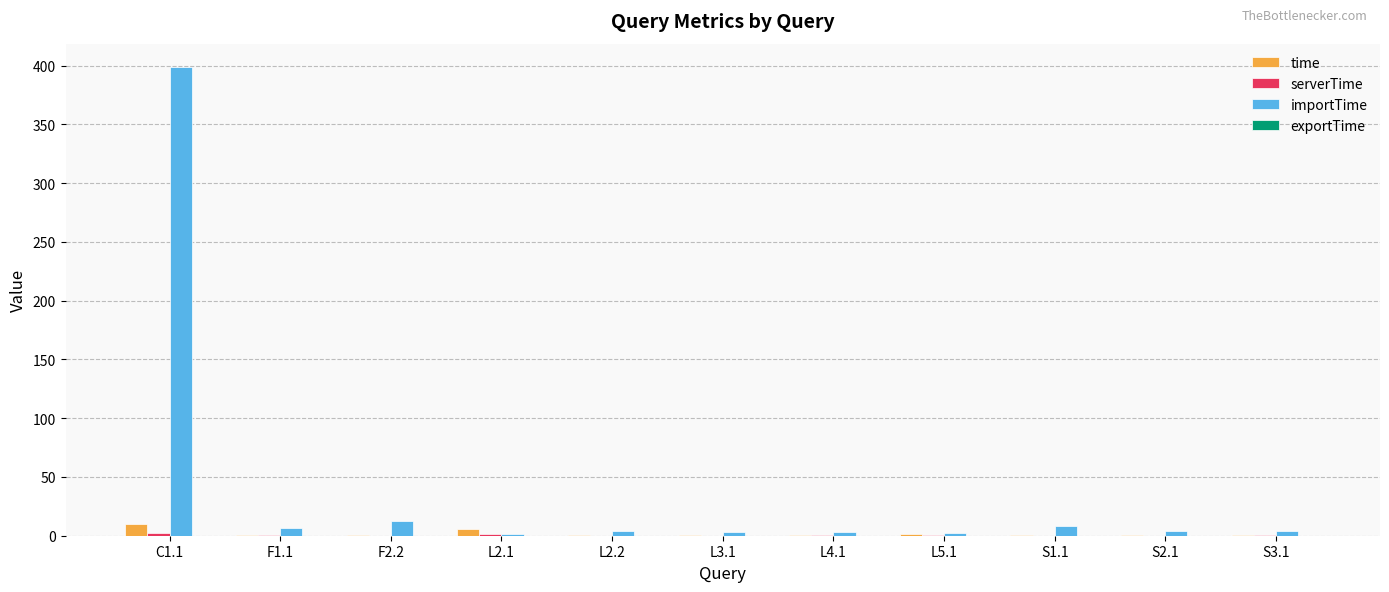

The value of time at C1.1 is 9.6. True or false?

True